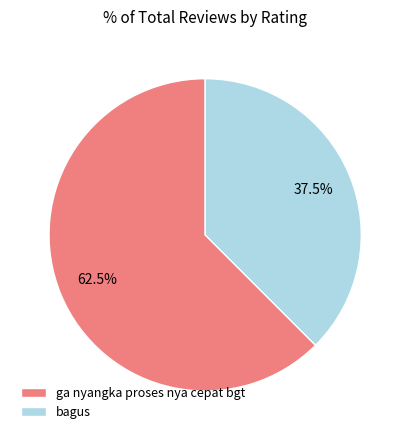

How much of the chart is everything except bagus?

62.5%